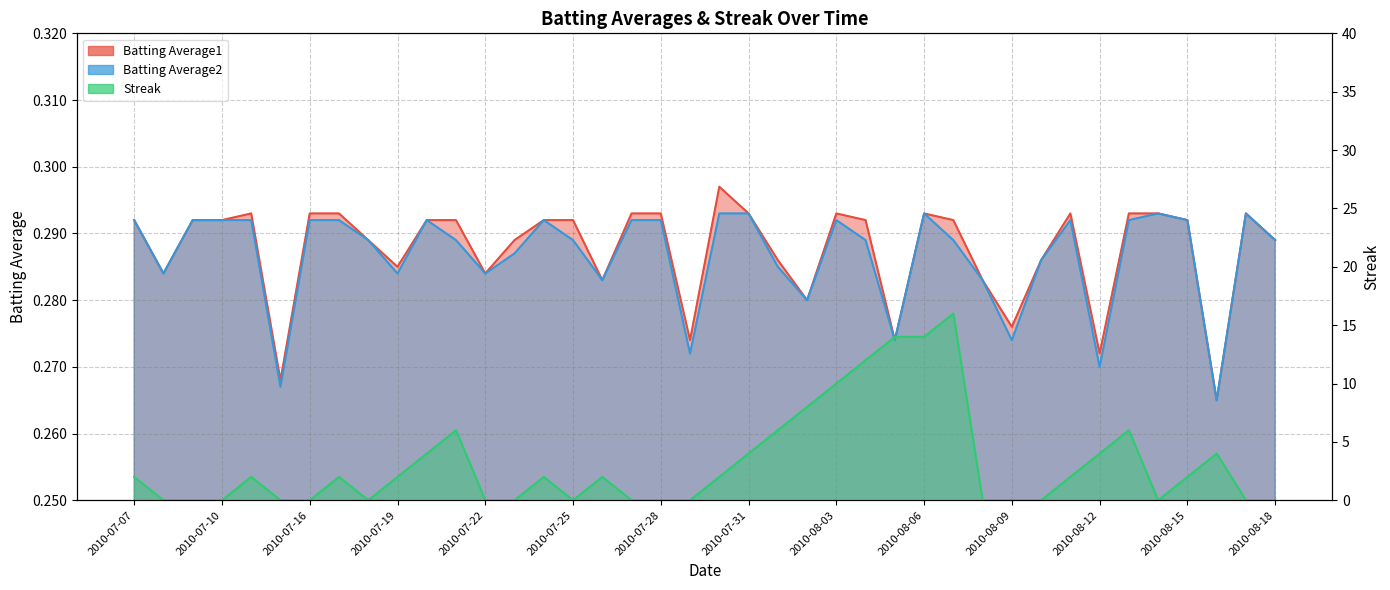

Rank the series at 2010-08-06 from lowest to highest value.

Batting Average1, Batting Average2, Streak